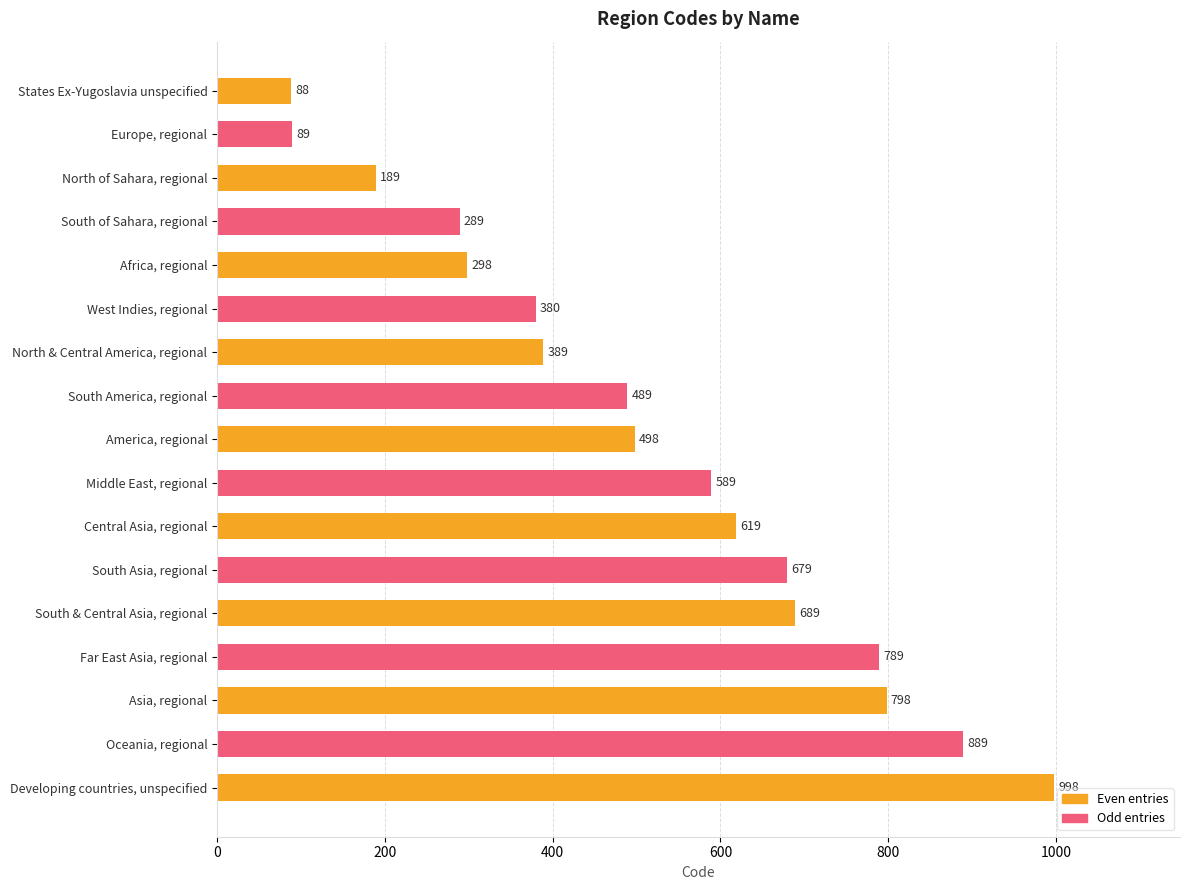

Reading top to bottom, extract all data points from this chart.

States Ex-Yugoslavia unspecified=88	Europe, regional=89	North of Sahara, regional=189	South of Sahara, regional=289	Africa, regional=298	West Indies, regional=380	North & Central America, regional=389	South America, regional=489	America, regional=498	Middle East, regional=589	Central Asia, regional=619	South Asia, regional=679	South & Central Asia, regional=689	Far East Asia, regional=789	Asia, regional=798	Oceania, regional=889	Developing countries, unspecified=998